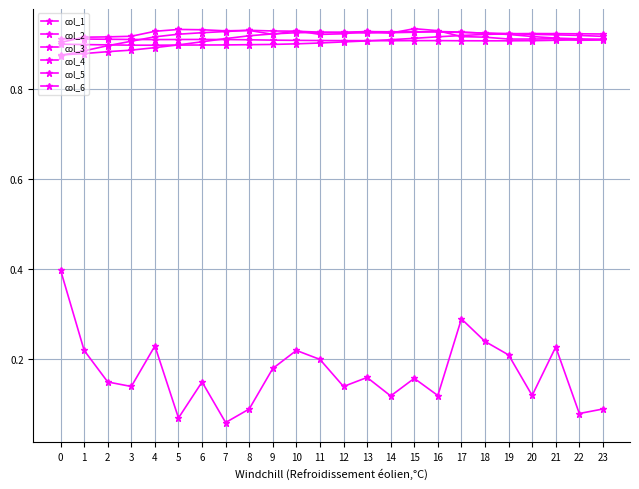

The col_4 series shows 0.9 at 3. True or false?

True